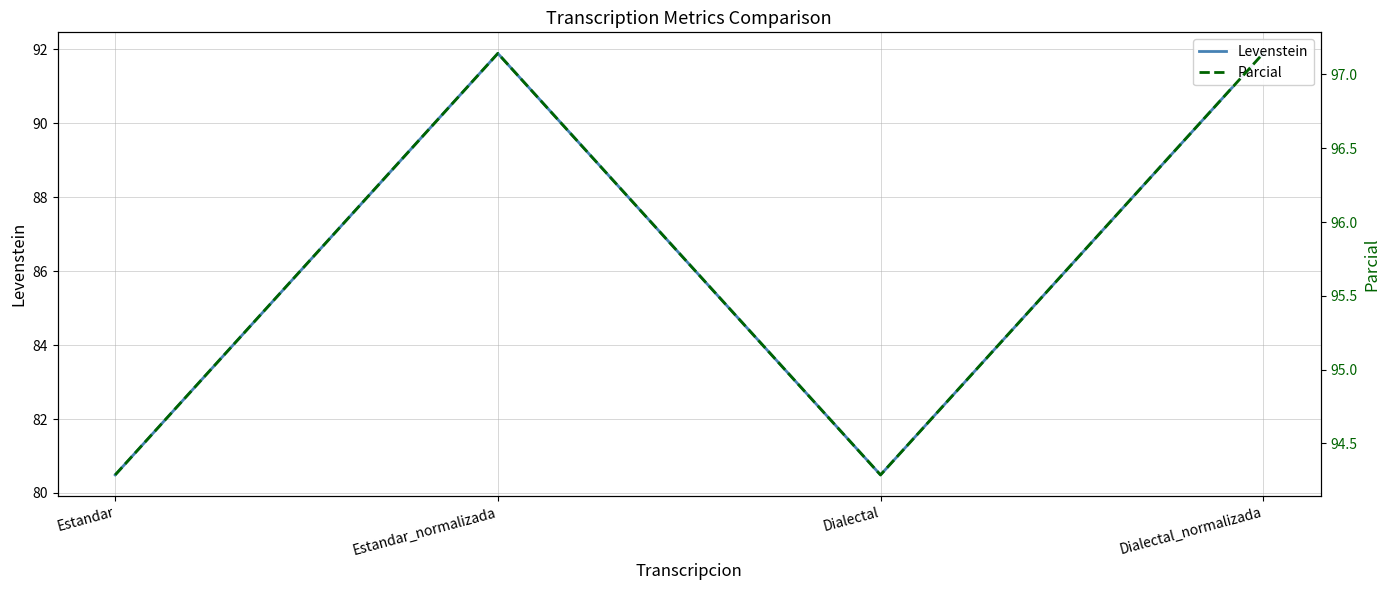

Reading left to right, extract all data points from this chart.

Levenstein: Estandar=80.5	Estandar_normalizada=91.9	Dialectal=80.5	Dialectal_normalizada=91.9
Parcial: Estandar=94.3	Estandar_normalizada=97.1	Dialectal=94.3	Dialectal_normalizada=97.1